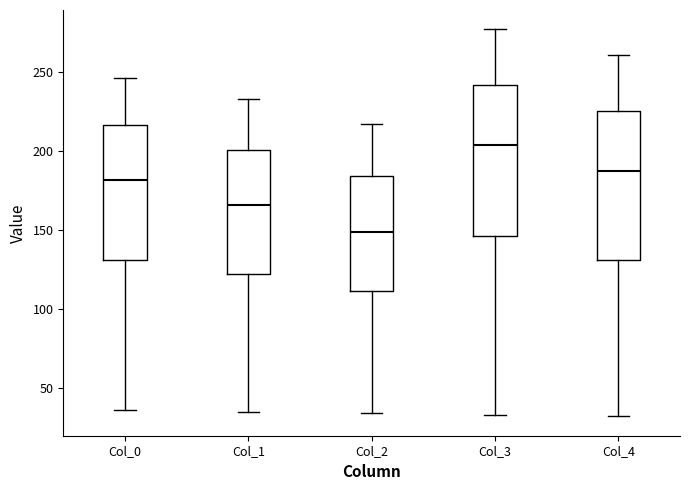

Reading left to right, read every box against the y-axis: the position of its median line, the range the box covers, and the ends of its whiskers. The values are not printed on the chart, so give them approximately, as read against the axis.

Col_0: median 180, box 130 to 215, whiskers 35 to 245
Col_1: median 165, box 120 to 200, whiskers 35 to 235
Col_2: median 150, box 110 to 185, whiskers 35 to 215
Col_3: median 205, box 145 to 240, whiskers 35 to 275
Col_4: median 190, box 130 to 225, whiskers 30 to 260